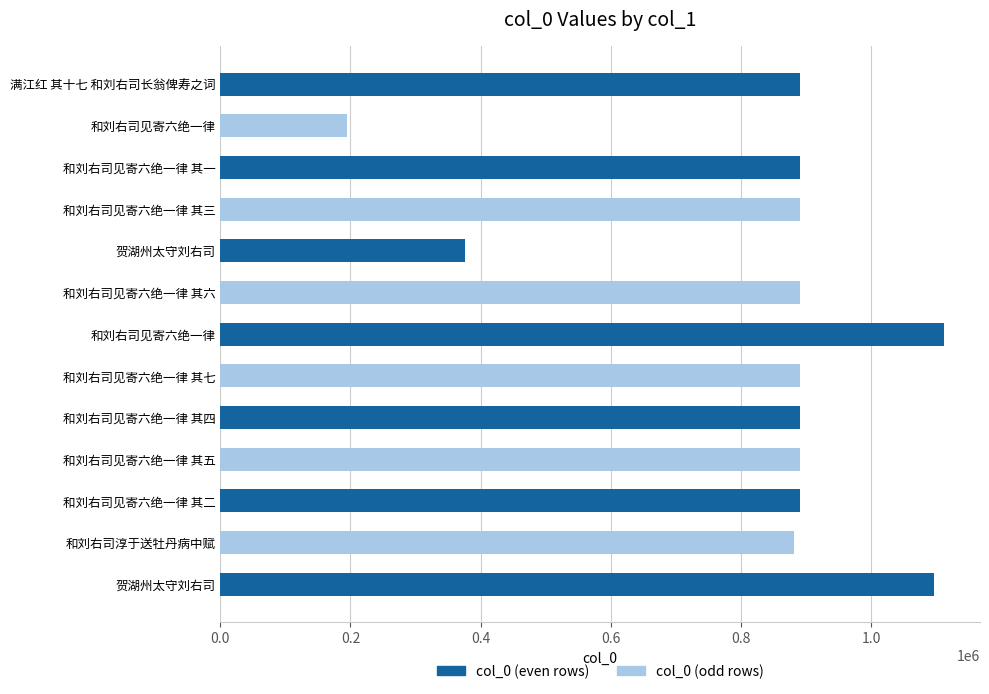

Are the bars horizontal?

Yes